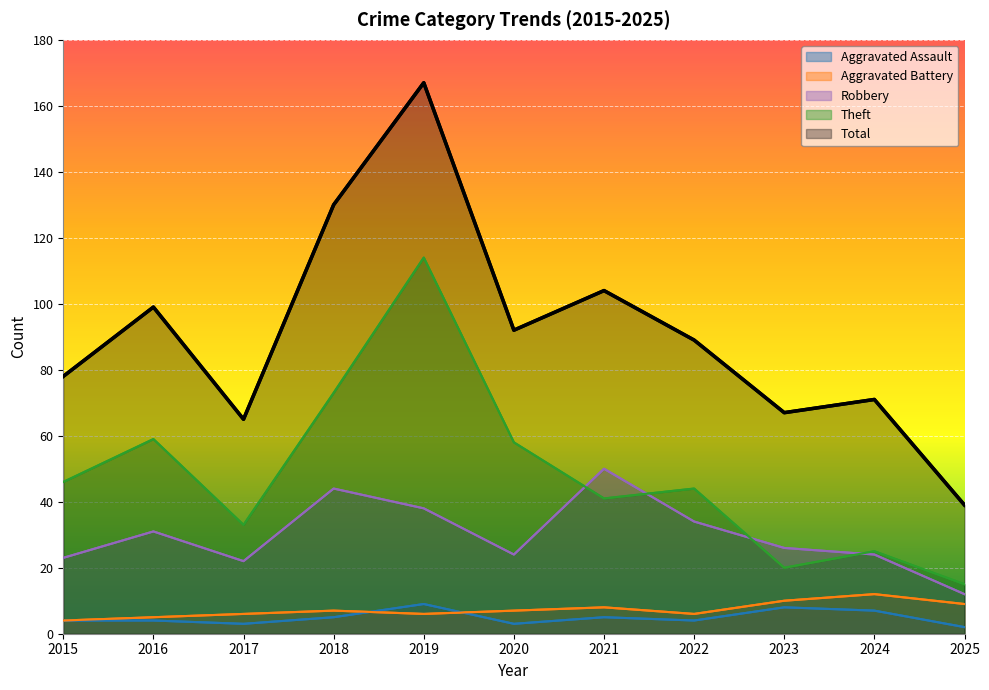

Between which two adjacent categories do Theft and Robbery first intersect?

2020 and 2021